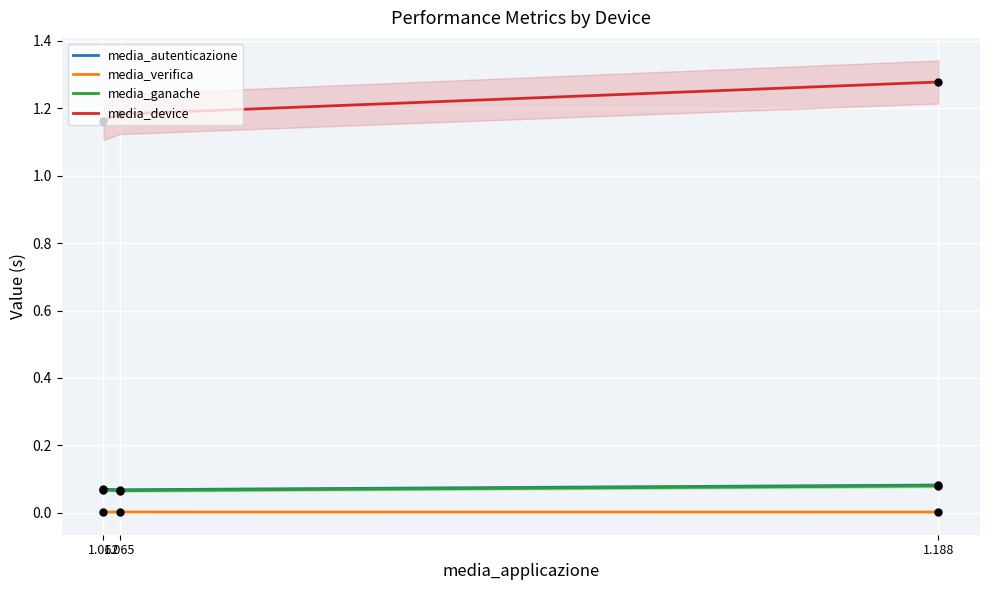

At which category is the sum across all series the highest?

1.188